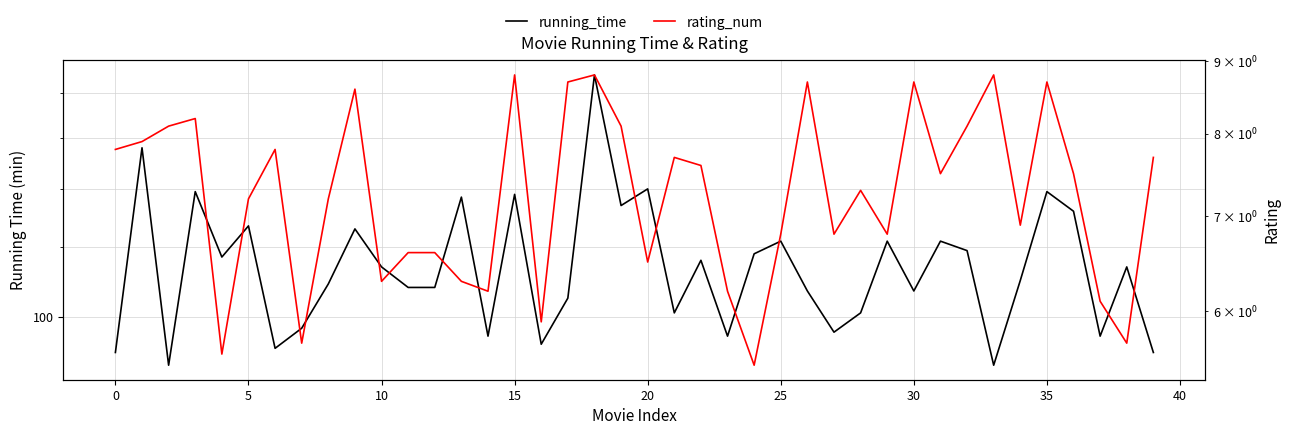

At how many categories does at least one series exceed 57?

40